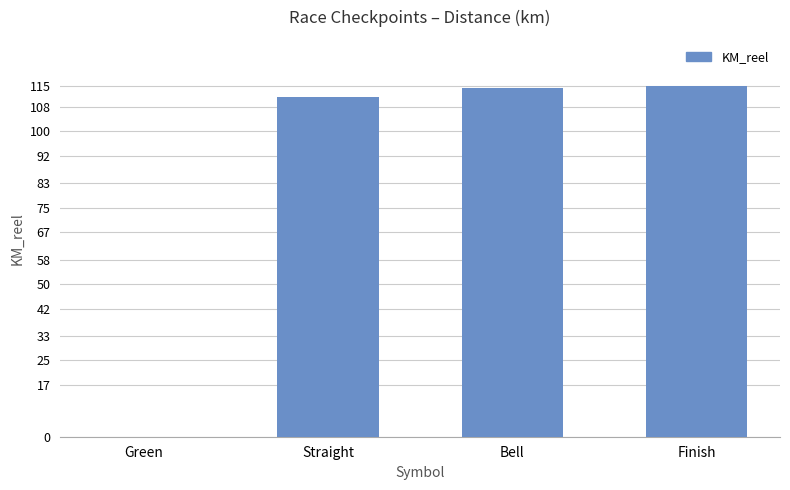

What is the sum of all values?

340.6